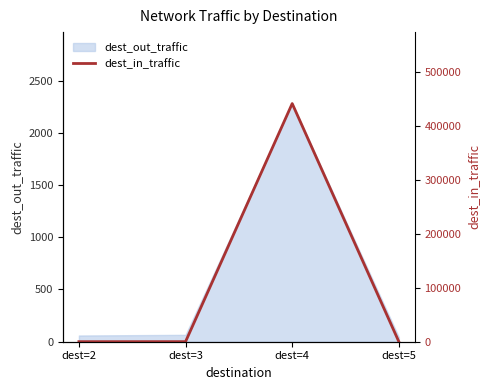

The value of dest_out_traffic at dest=4 is 638.9. True or false?

False